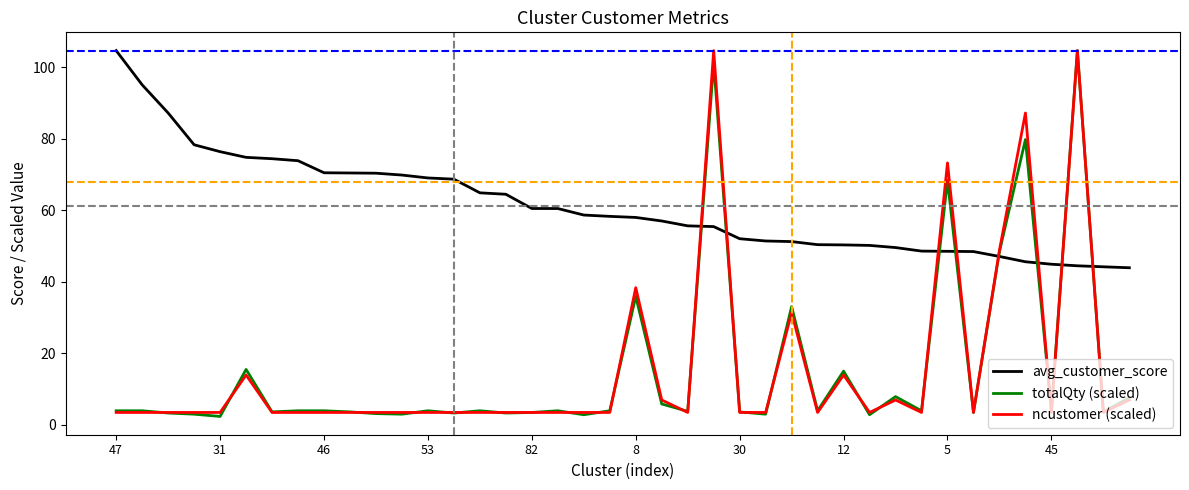

Which series has the largest total across all categories?

avg_customer_score